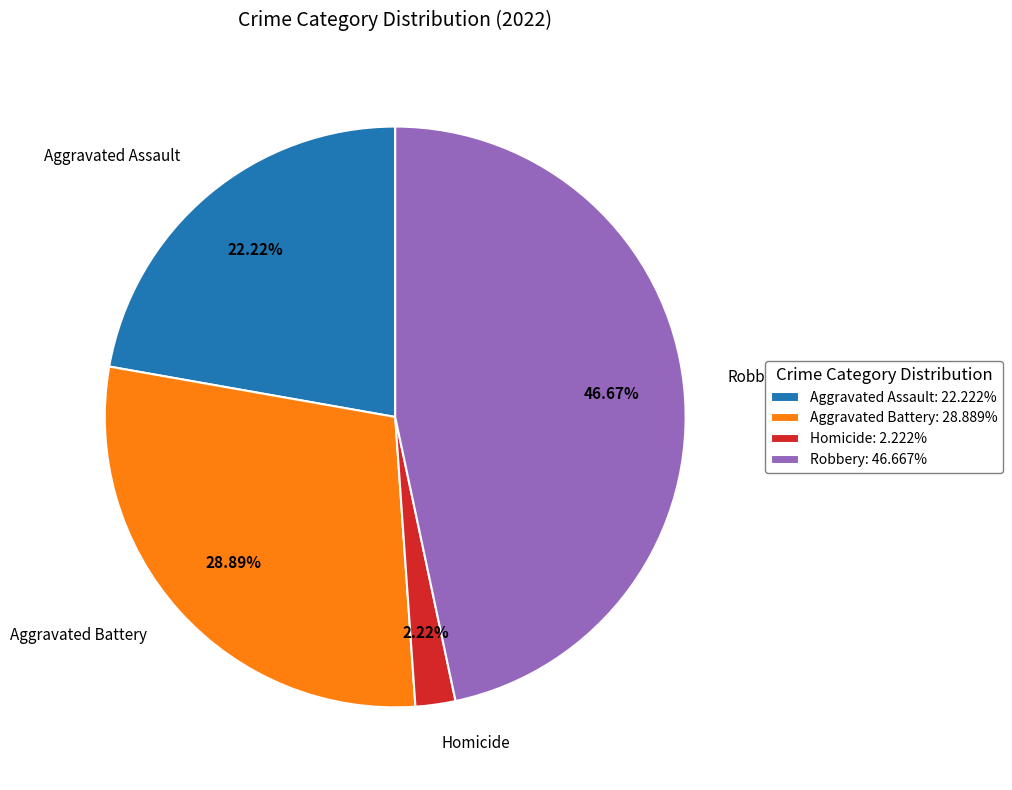

To the nearest percent, what is the average slice percentage?

25%